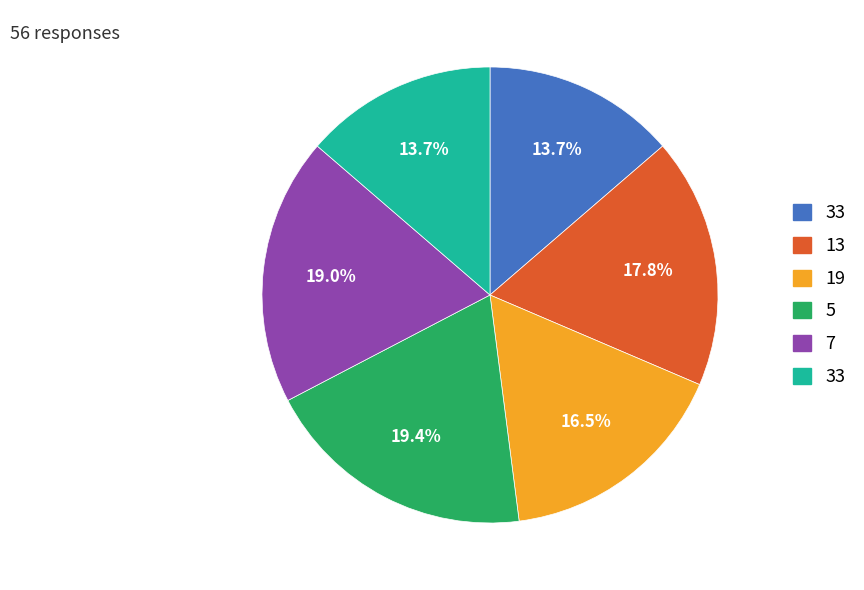

Is there a majority slice in this chart?

No